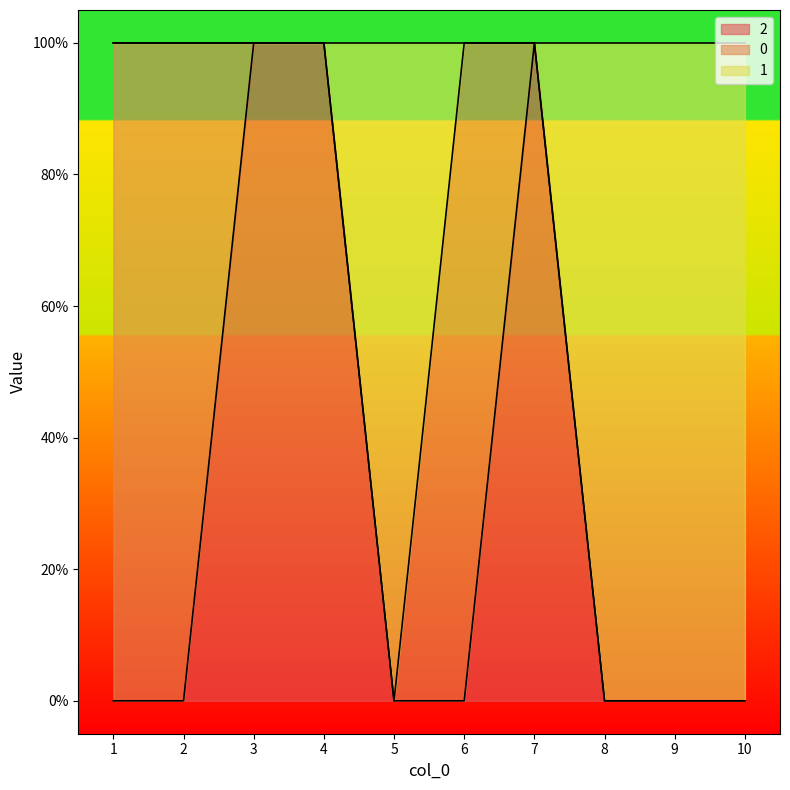

Is it true that 2 equals 1 at 10?

False